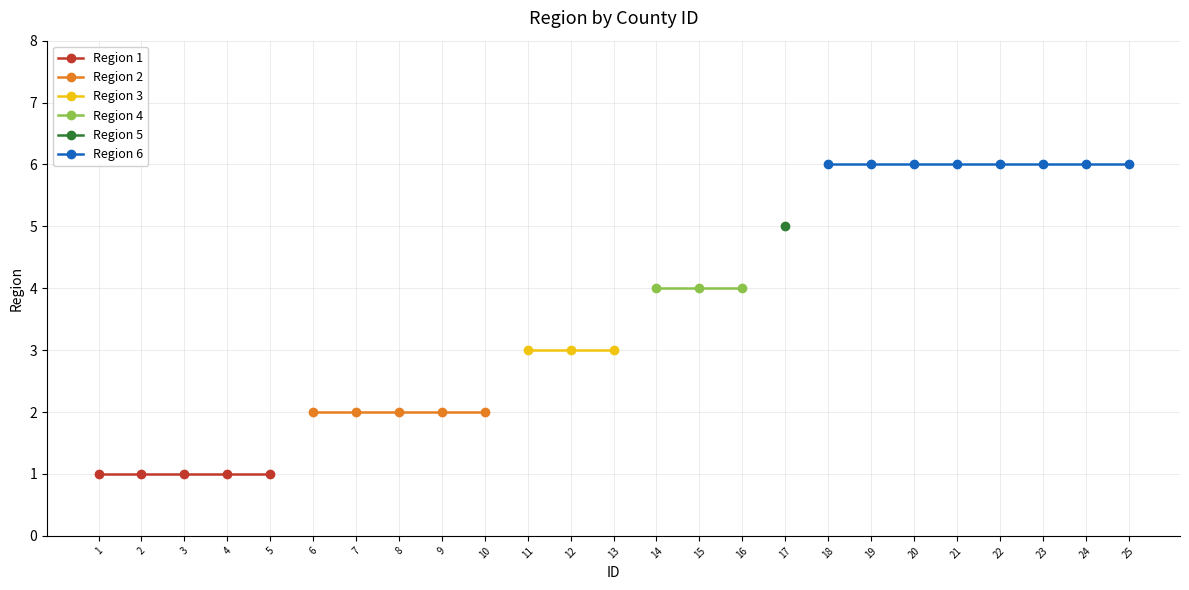

Reading right to left, list all the values displayed in this chart.

6	6	6	6	6	6	6	6	5	4	4	4	3	3	3	2	2	2	2	2	1	1	1	1	1